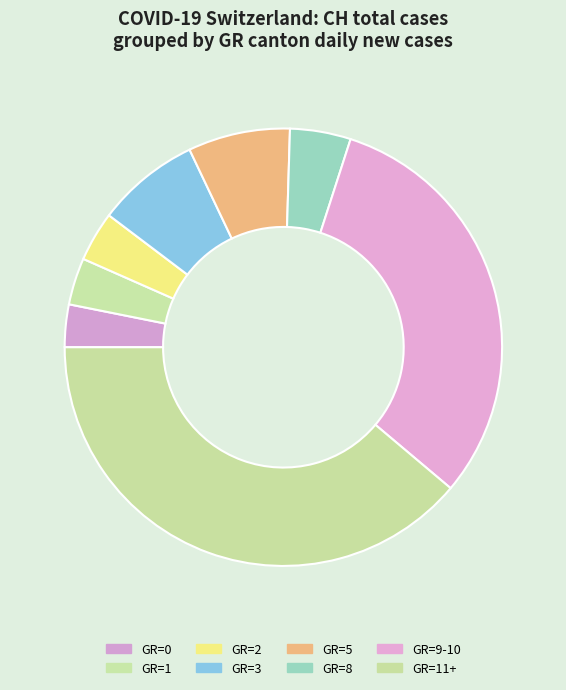

Count the number of slices in the pie.

8